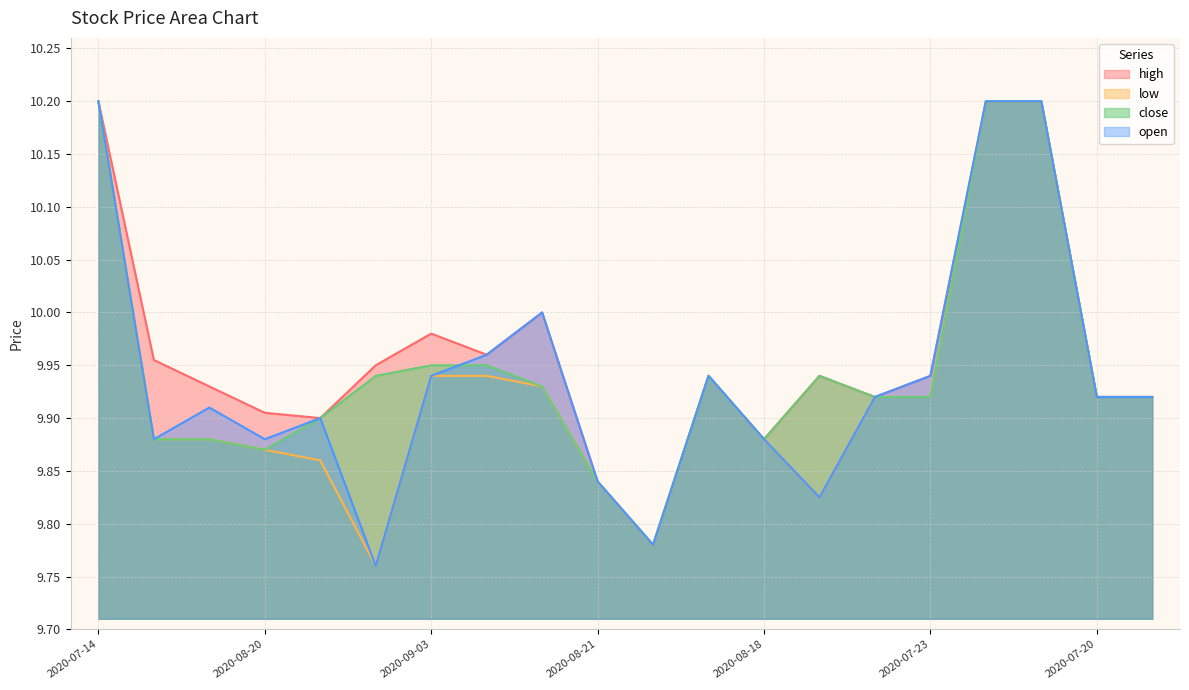

Reading right to left, what are all the values shown in this chart?

high: 9.9	9.9	10.2	10.2	9.9	9.9	9.9	9.9	9.9	9.8	9.8	10.0	10.0	10.0	9.9	9.9	9.9	9.9	10.0	10.2
low: 9.9	9.9	10.2	10.2	9.9	9.9	9.8	9.9	9.9	9.8	9.8	9.9	9.9	9.9	9.8	9.9	9.9	9.9	9.9	10.2
close: 9.9	9.9	10.2	10.2	9.9	9.9	9.9	9.9	9.9	9.8	9.8	9.9	9.9	9.9	9.9	9.9	9.9	9.9	9.9	10.2
open: 9.9	9.9	10.2	10.2	9.9	9.9	9.8	9.9	9.9	9.8	9.8	10.0	10.0	9.9	9.8	9.9	9.9	9.9	9.9	10.2